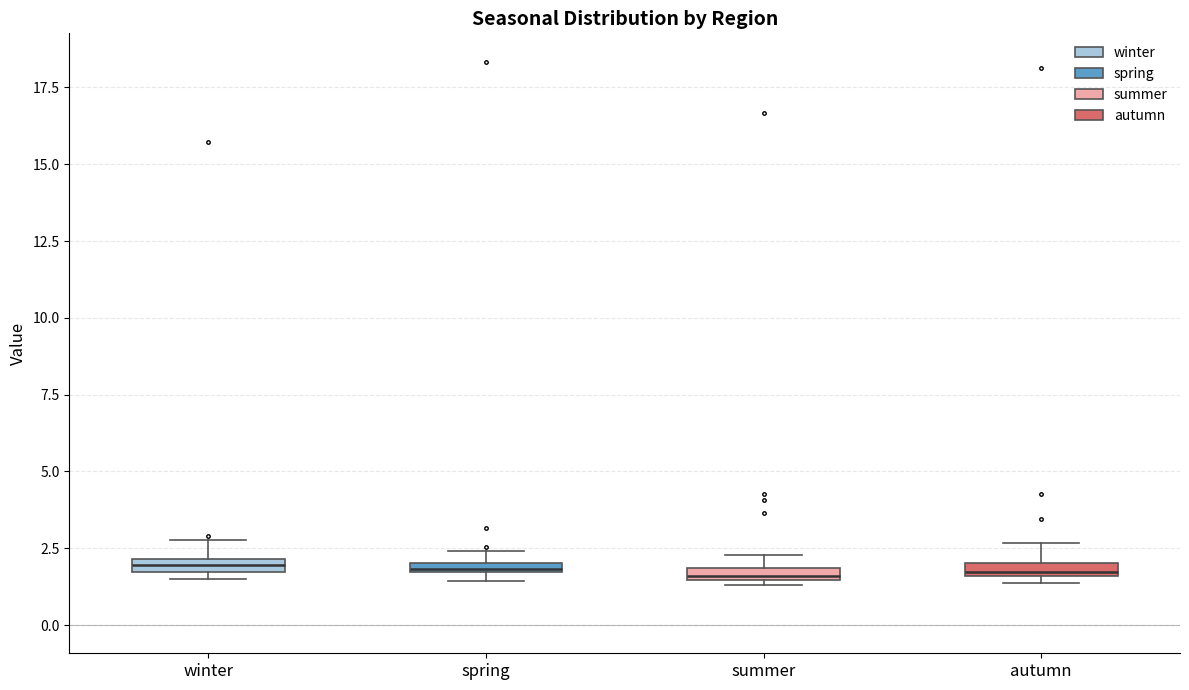

Where does the upper whisker of the box for winter end on the y-axis? The values are not printed on the chart, so give them approximately, as read against the axis.

3.0